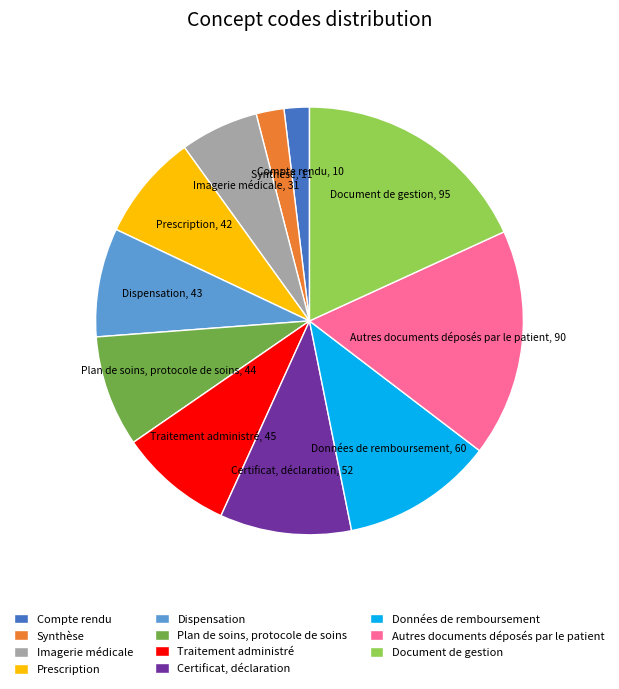

The Données de remboursement slice represents 11% of the pie. True or false?

True